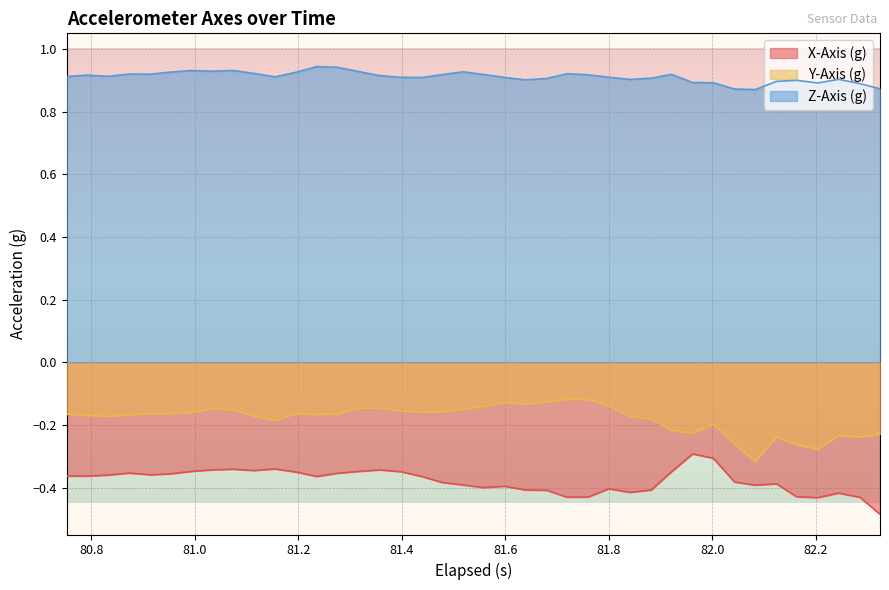

Count the number of data series in this chart.

3